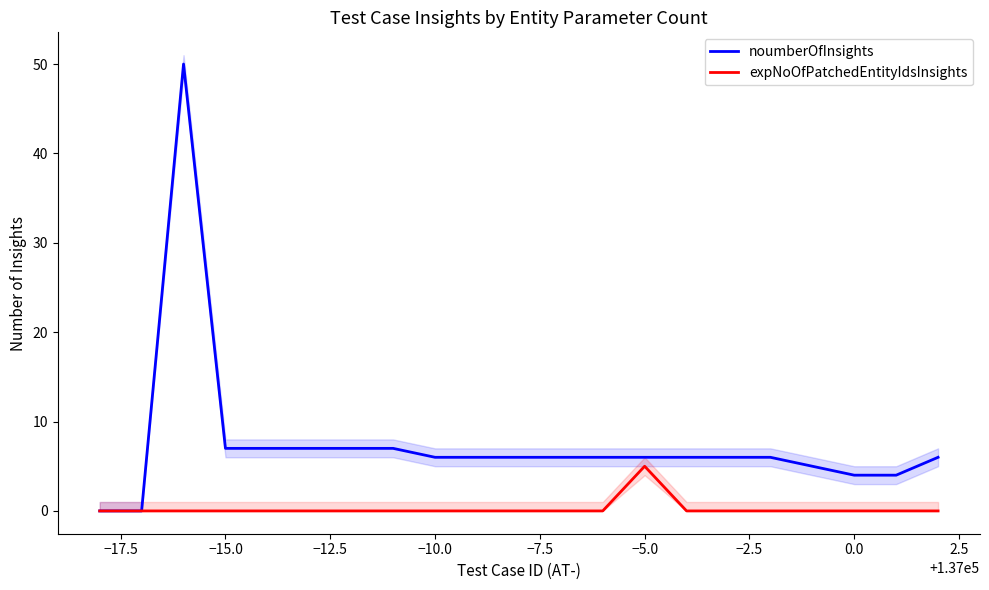

Reading left to right, transcribe all the data shown in this chart.

noumberOfInsights: 0	0	50	7	7	7	7	7	6	6	6	6	6	6	6	6	6	5	4	4	6
expNoOfPatchedEntityIdsInsights: 0	0	0	0	0	0	0	0	0	0	0	0	0	5	0	0	0	0	0	0	0